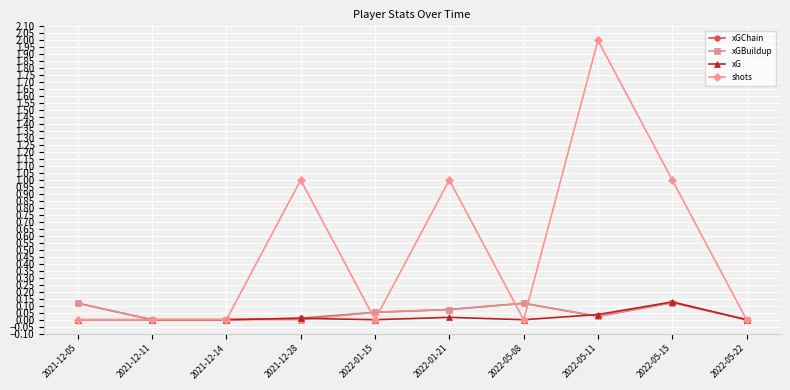

Which label corresponds to the largest value in the chart?

2022-05-11